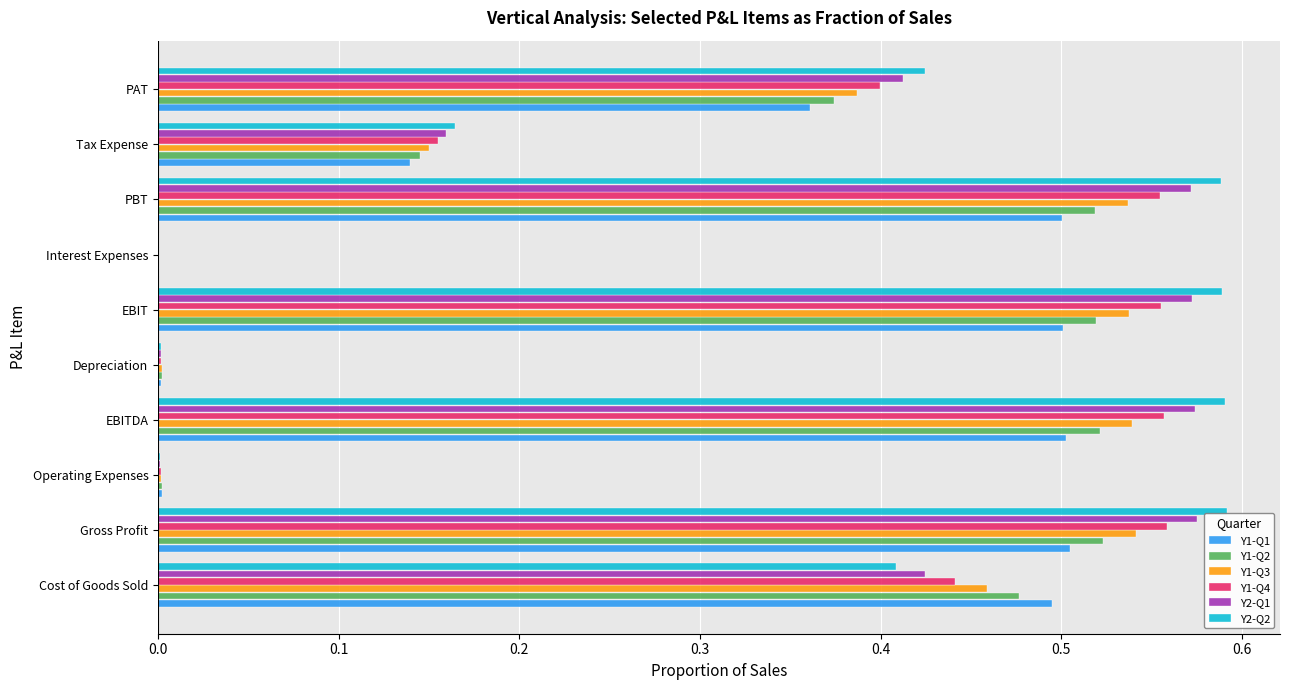

The Y2-Q1 series shows 0.8 at EBITDA. True or false?

False